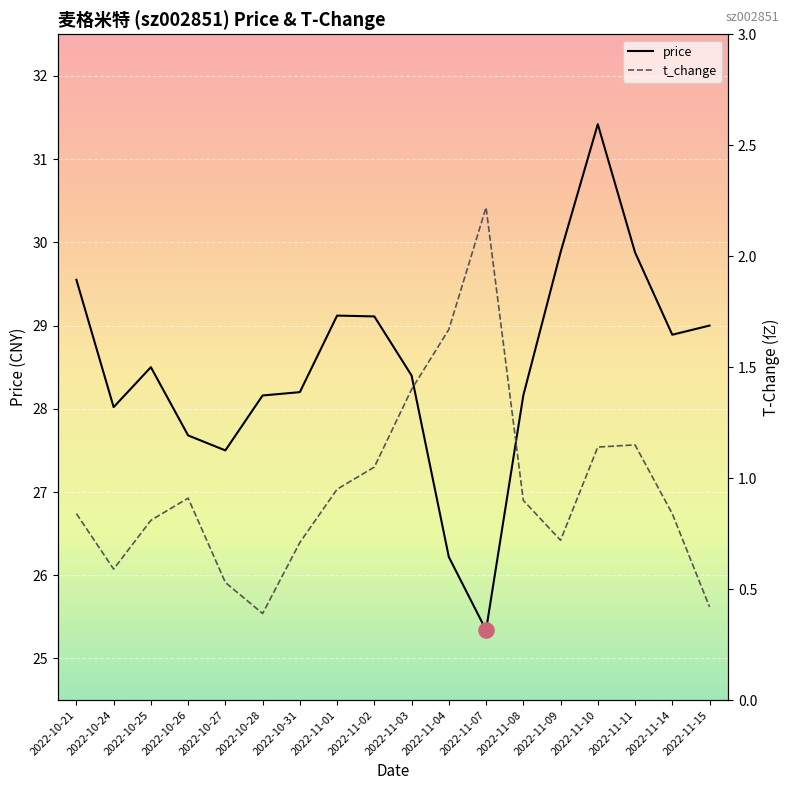

What is the total value across all series at 2022-11-10?

32.6